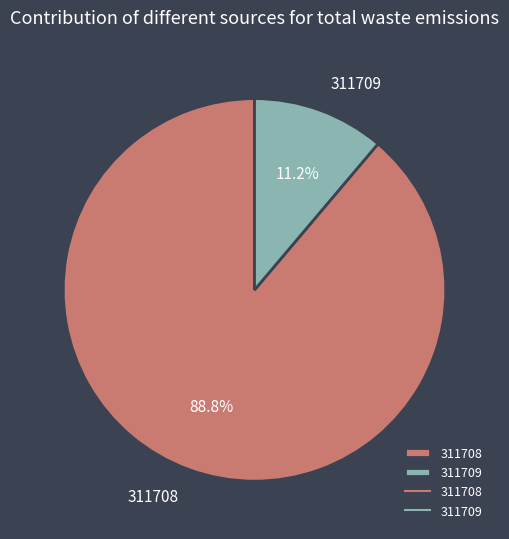

What is the smallest slice in the pie chart?

311709